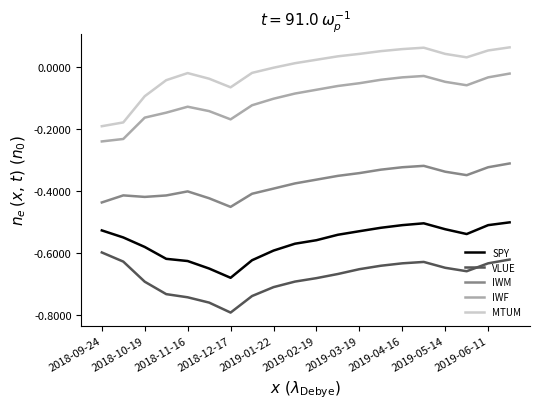

True or false: IWF has more than 1 interior local peaks.

True